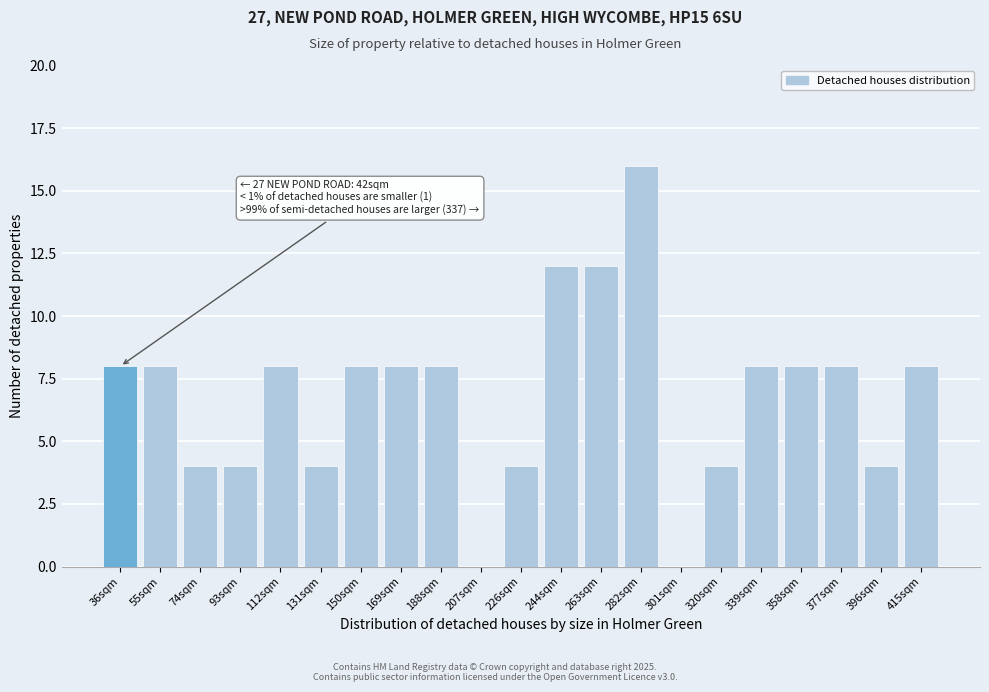

Reading left to right, what are all the values shown in this chart?

36sqm=8	55sqm=8	74sqm=4	93sqm=4	112sqm=8	131sqm=4	150sqm=8	169sqm=8	188sqm=8	207sqm=0	226sqm=4	244sqm=12	263sqm=12	282sqm=16	301sqm=0	320sqm=4	339sqm=8	358sqm=8	377sqm=8	396sqm=4	415sqm=8